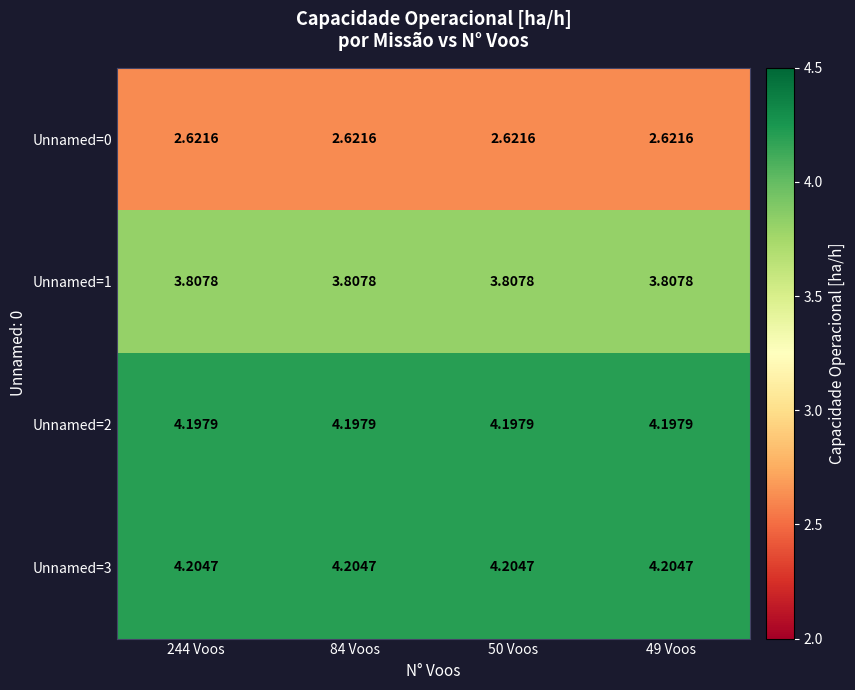

Is the value of Unnamed=1 at 84 Voos greater than the value of Unnamed=3 at 244 Voos?

No